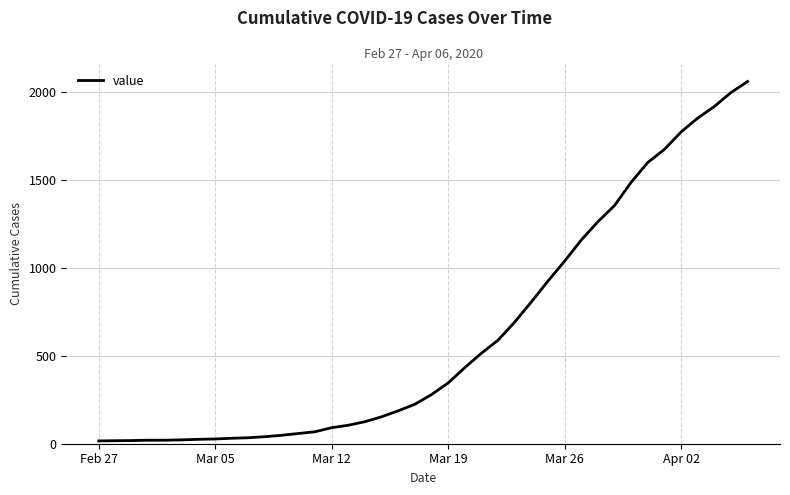

What is the difference between the maximum and minimum values?

2042